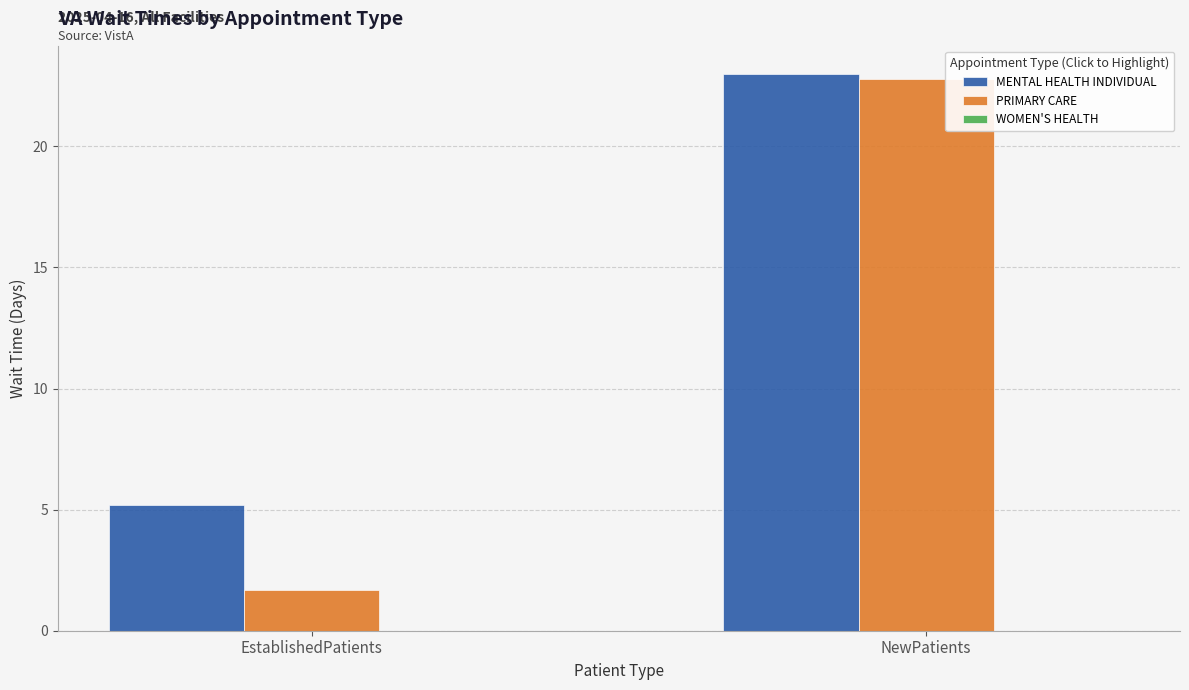

Which series has the widest spread of values?

PRIMARY CARE